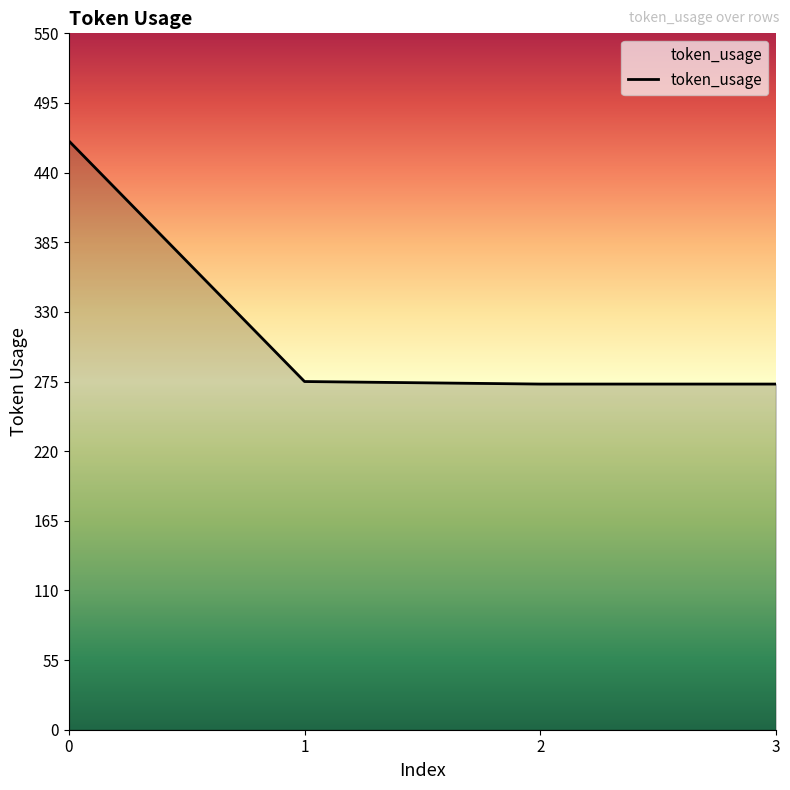

What is the average value?

322